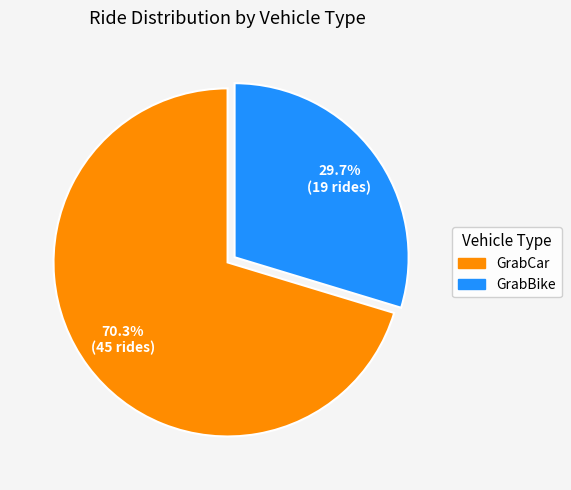

To the nearest percent, what percentage of the pie is GrabCar?

70%